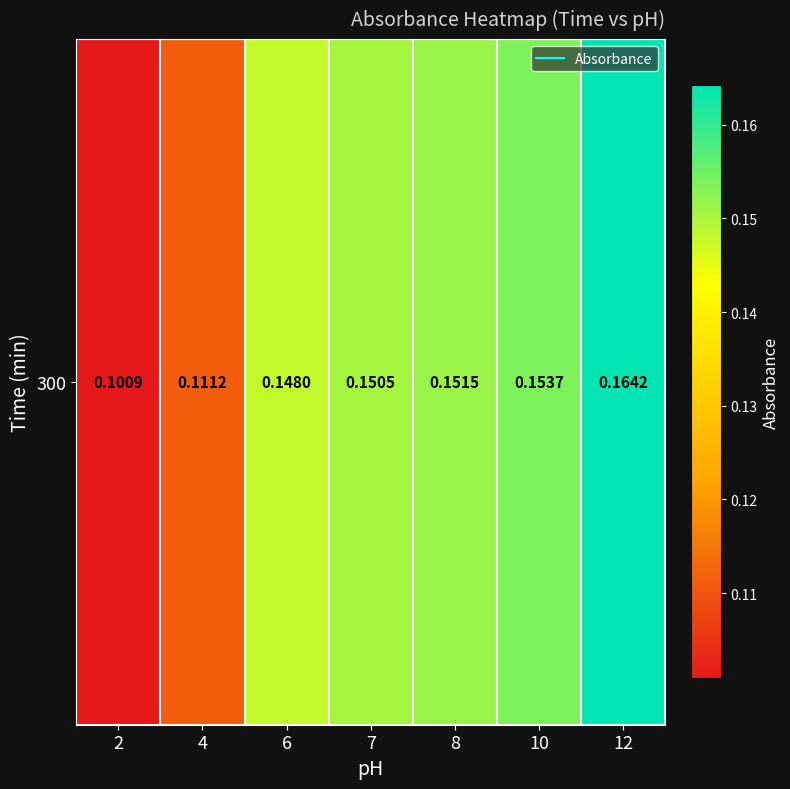

Reading left to right, list all the values displayed in this chart.

2=0.1	4=0.1	6=0.1	7=0.2	8=0.2	10=0.2	12=0.2